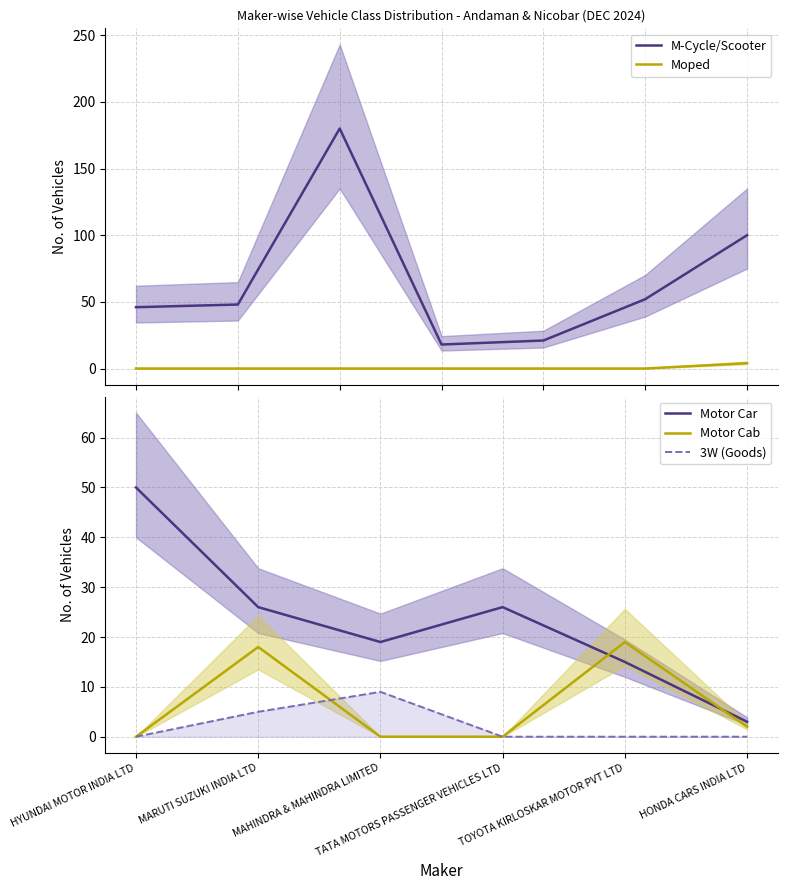

What is the greatest value displayed?

180